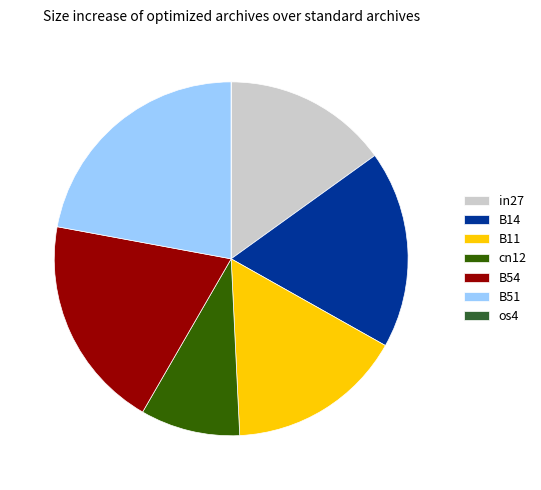

Which has a higher value, B14 or in27?

B14